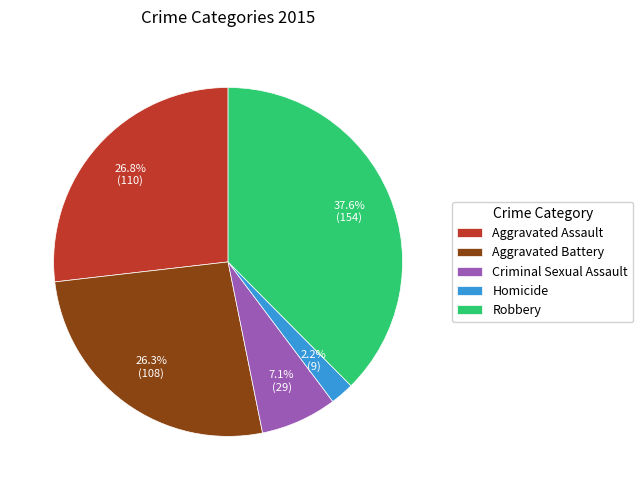

Does any single category account for the majority?

No